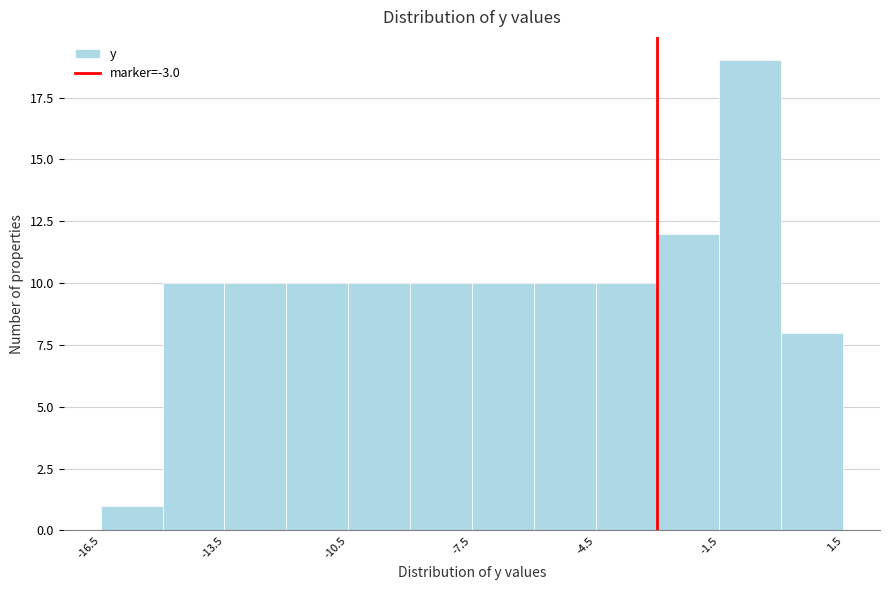

Read against the x-axis, roughly where is the centre of the tallest bar?

-0.5